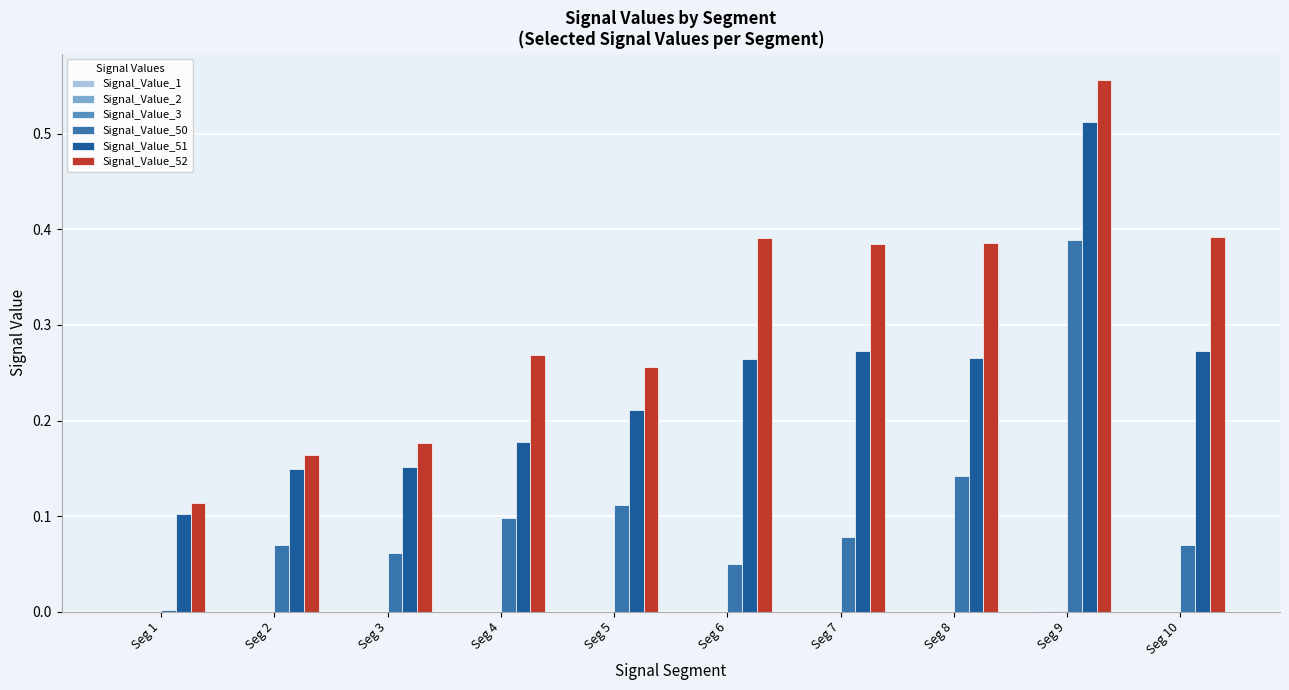

How many groups of bars are there?

10